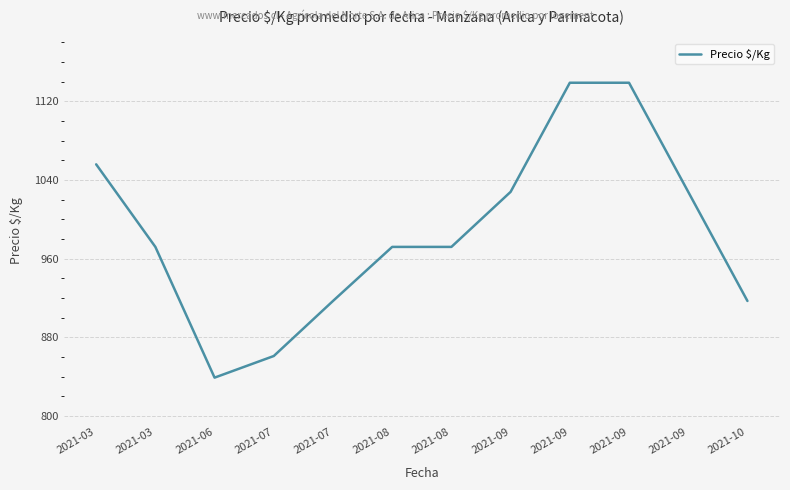

Is it true that the value at 2021-09 is 1428?

False